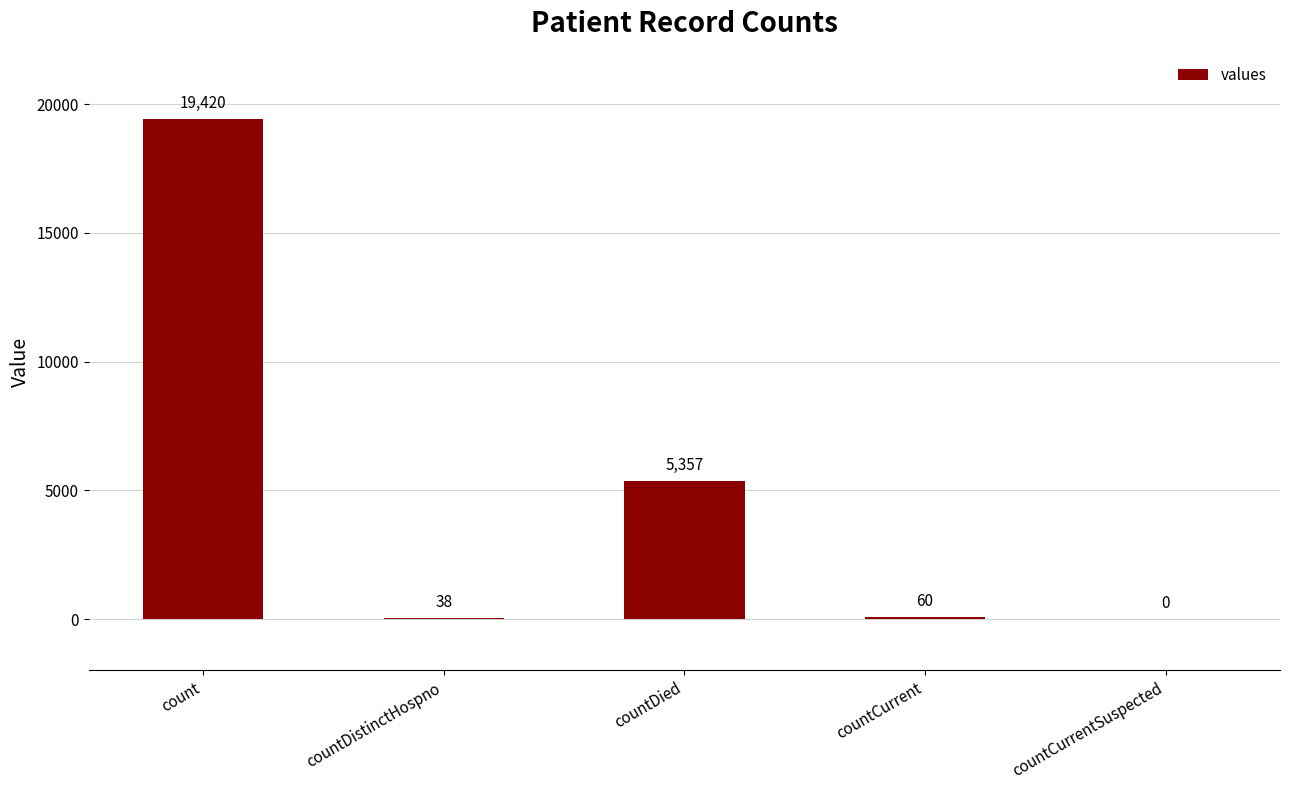

The value at count is 7470. True or false?

False